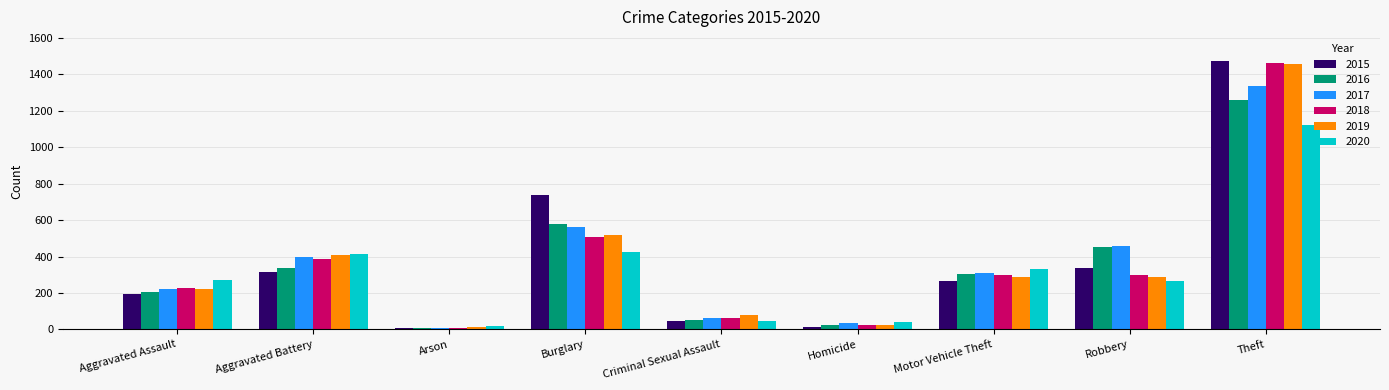

True or false: 2017 has a value of 61 at Criminal Sexual Assault.

True